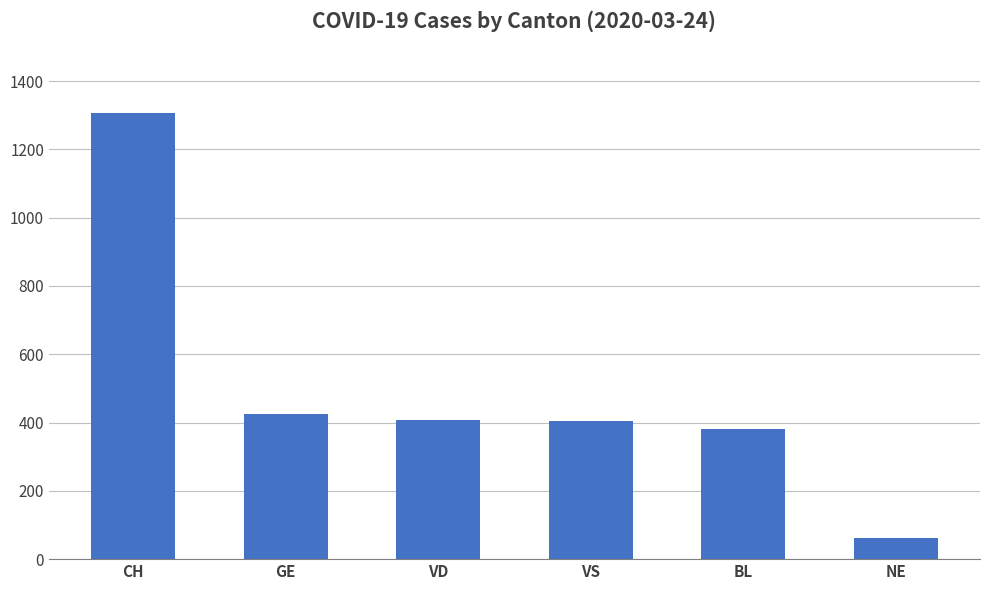

Which label corresponds to the largest value in the chart?

CH